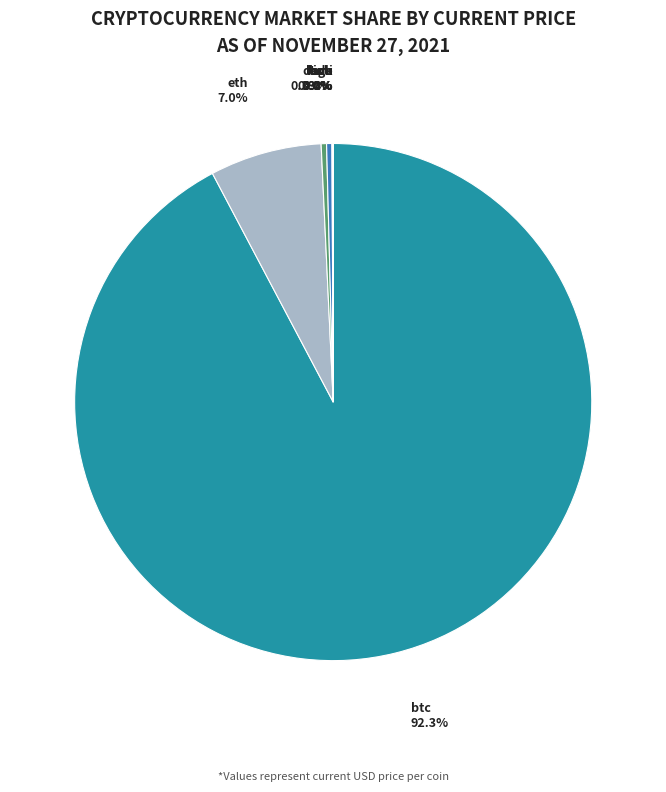

Which category has the biggest portion of the pie?

btc